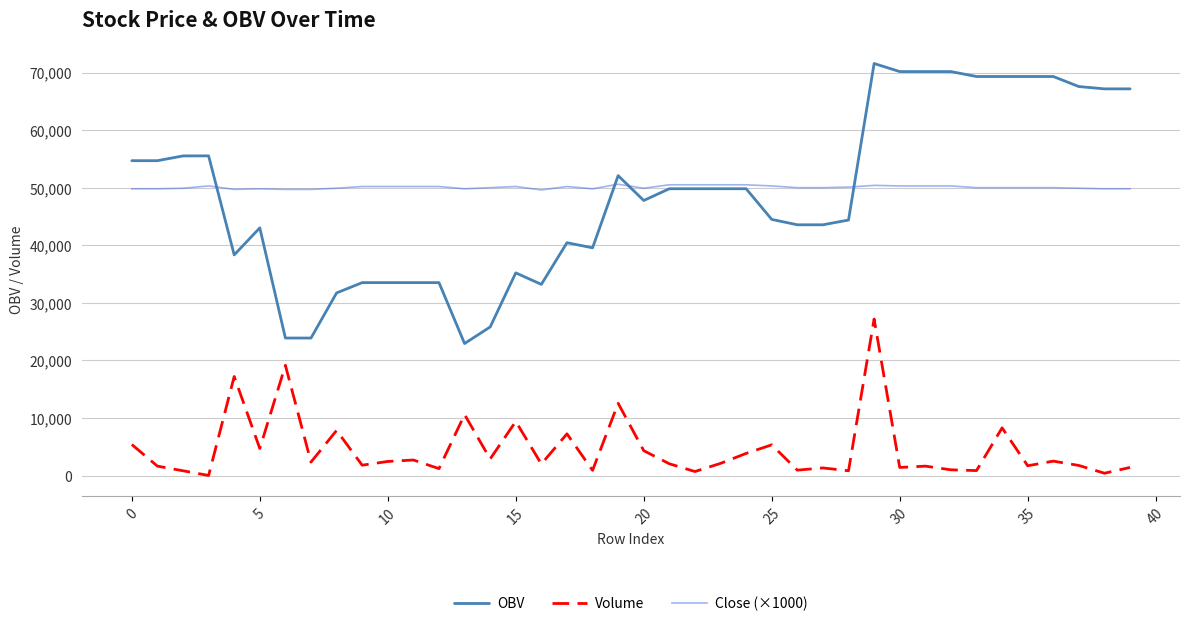

True or false: Volume and OBV cross at least once.

False